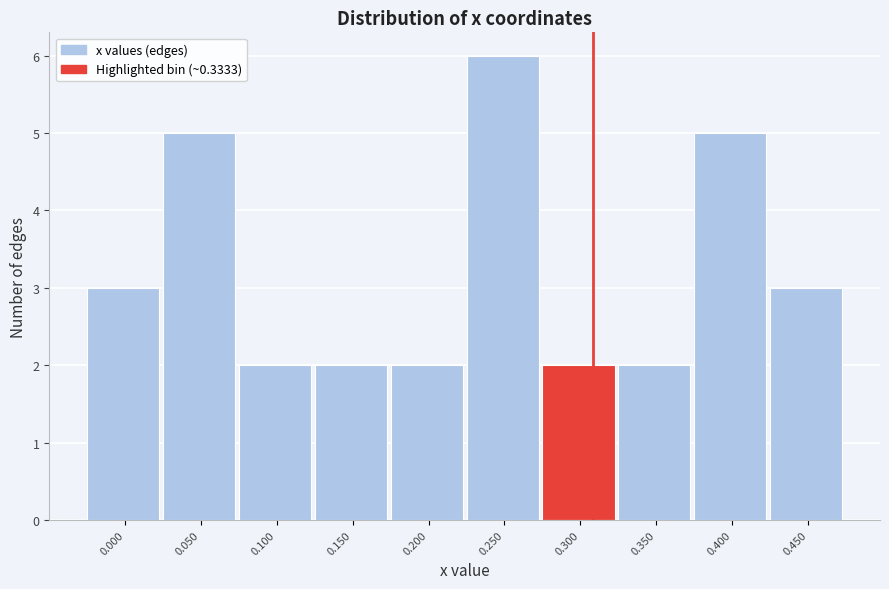

Reading left to right, extract all data points from this chart.

0.000=3	0.050=5	0.100=2	0.150=2	0.200=2	0.250=6	0.300=2	0.350=2	0.400=5	0.450=3